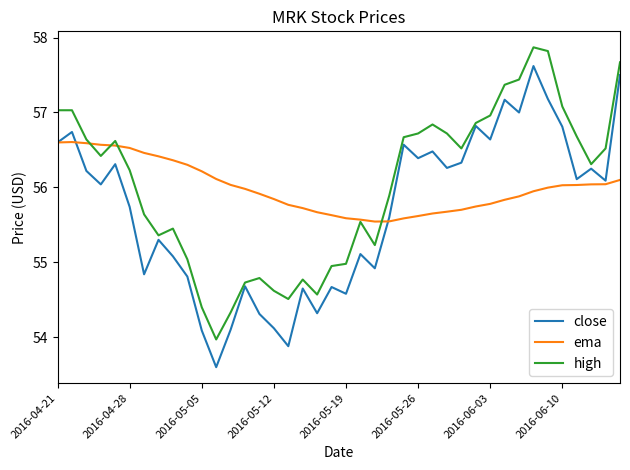

What are all the series names shown in the legend?

close, ema, high